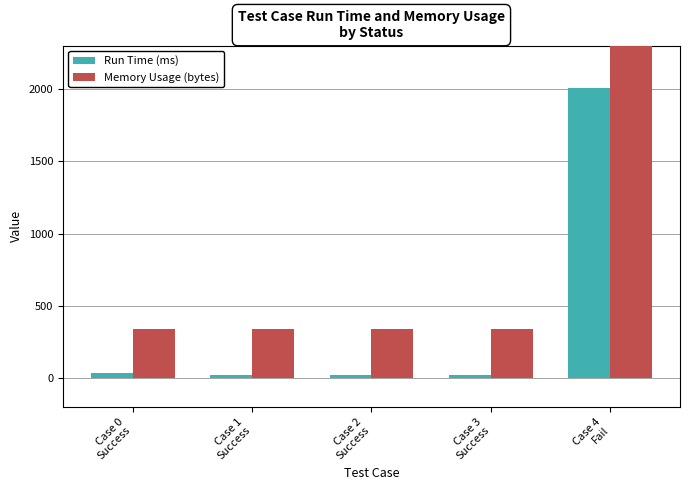

Which has a higher value, Case 4
Fail or Case 1
Success?

Case 4
Fail